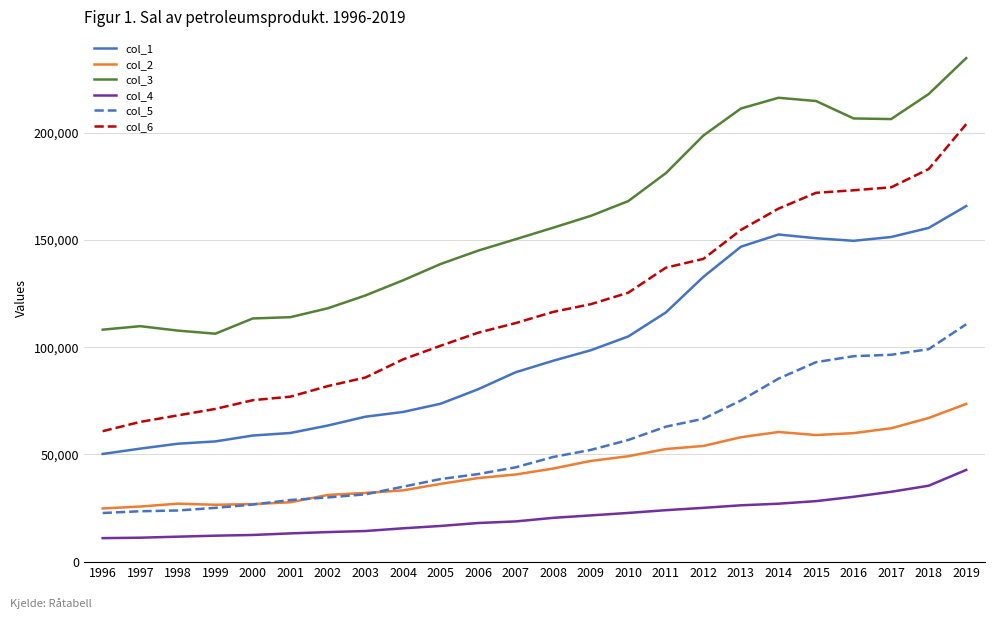

Which series has the largest total across all categories?

col_3